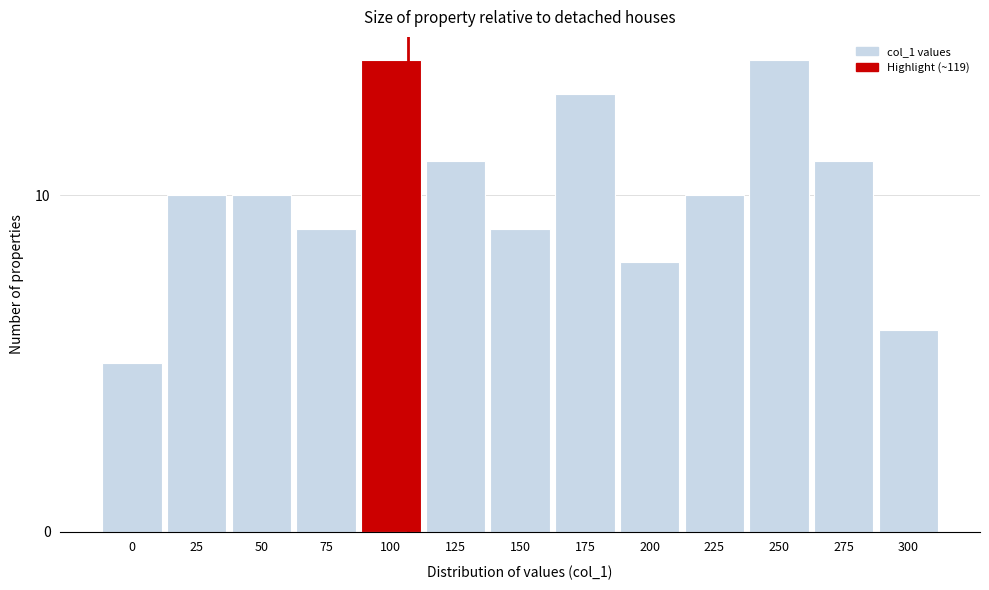

Reading right to left, transcribe all the data shown in this chart.

300=6	275=11	250=14	225=10	200=8	175=13	150=9	125=11	100=14	75=9	50=10	25=10	0=5